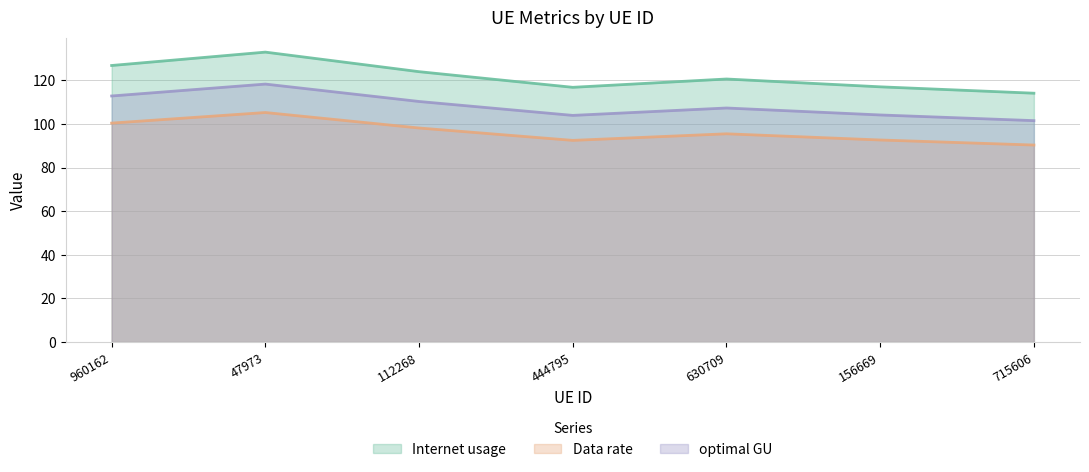

Which has a higher value, 630709 or 47973?

47973